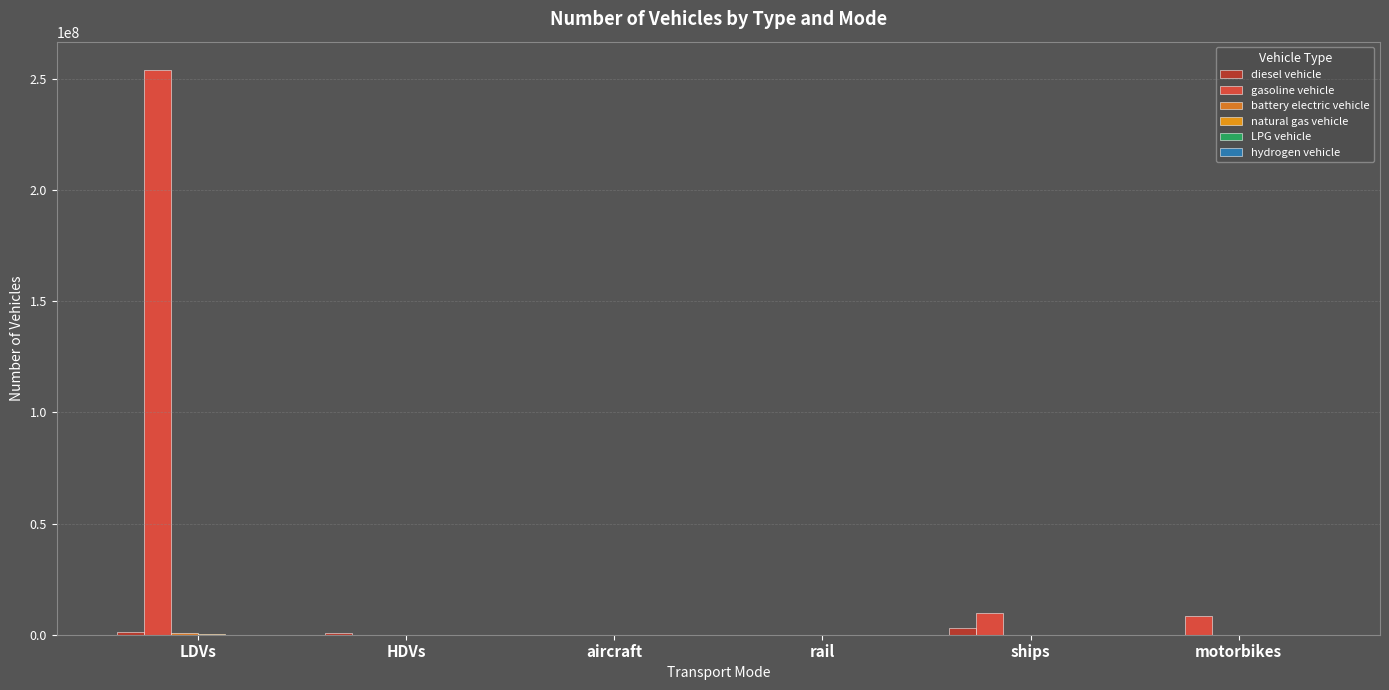

Rank the series at ships from lowest to highest value.

battery electric vehicle, natural gas vehicle, LPG vehicle, hydrogen vehicle, diesel vehicle, gasoline vehicle